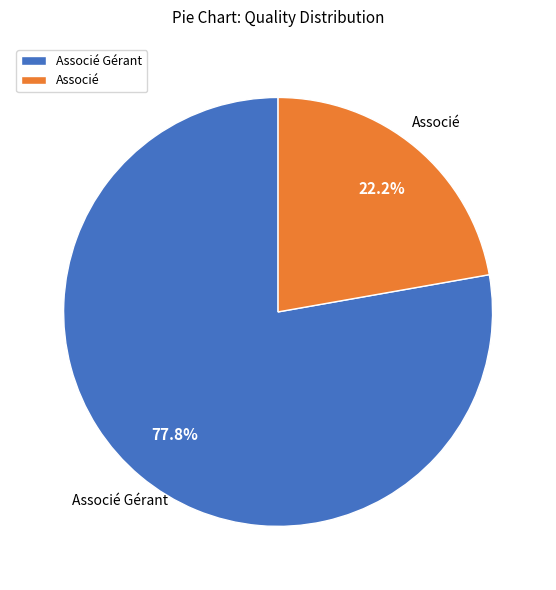

Does Associé represent more than half of the total?

No